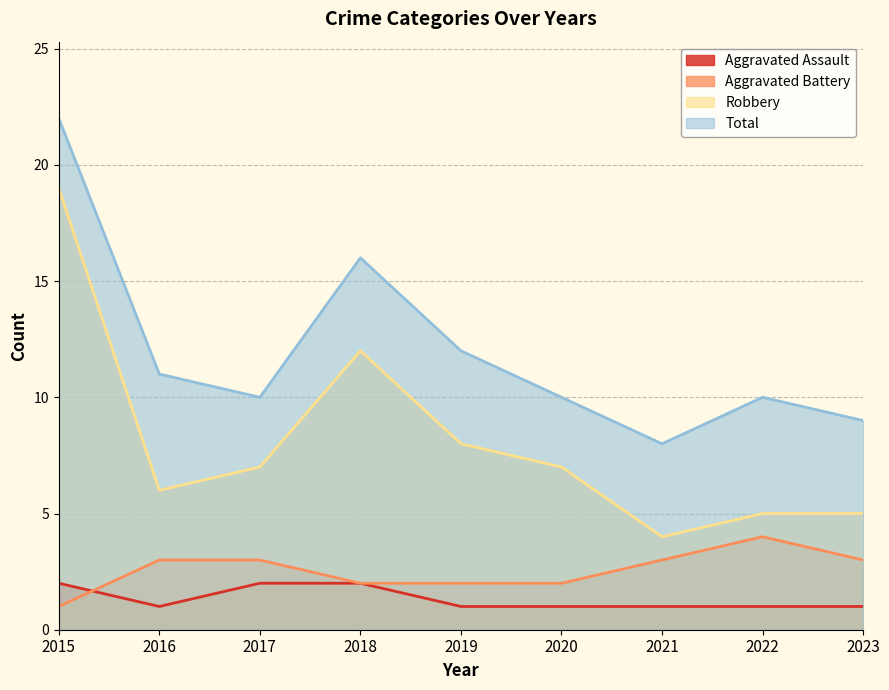

Reading left to right, extract all data points from this chart.

Aggravated Assault: 2015=2	2016=1	2017=2	2018=2	2019=1	2020=1	2021=1	2022=1	2023=1
Aggravated Battery: 2015=1	2016=3	2017=3	2018=2	2019=2	2020=2	2021=3	2022=4	2023=3
Robbery: 2015=19	2016=6	2017=7	2018=12	2019=8	2020=7	2021=4	2022=5	2023=5
Total: 2015=22	2016=11	2017=10	2018=16	2019=12	2020=10	2021=8	2022=10	2023=9